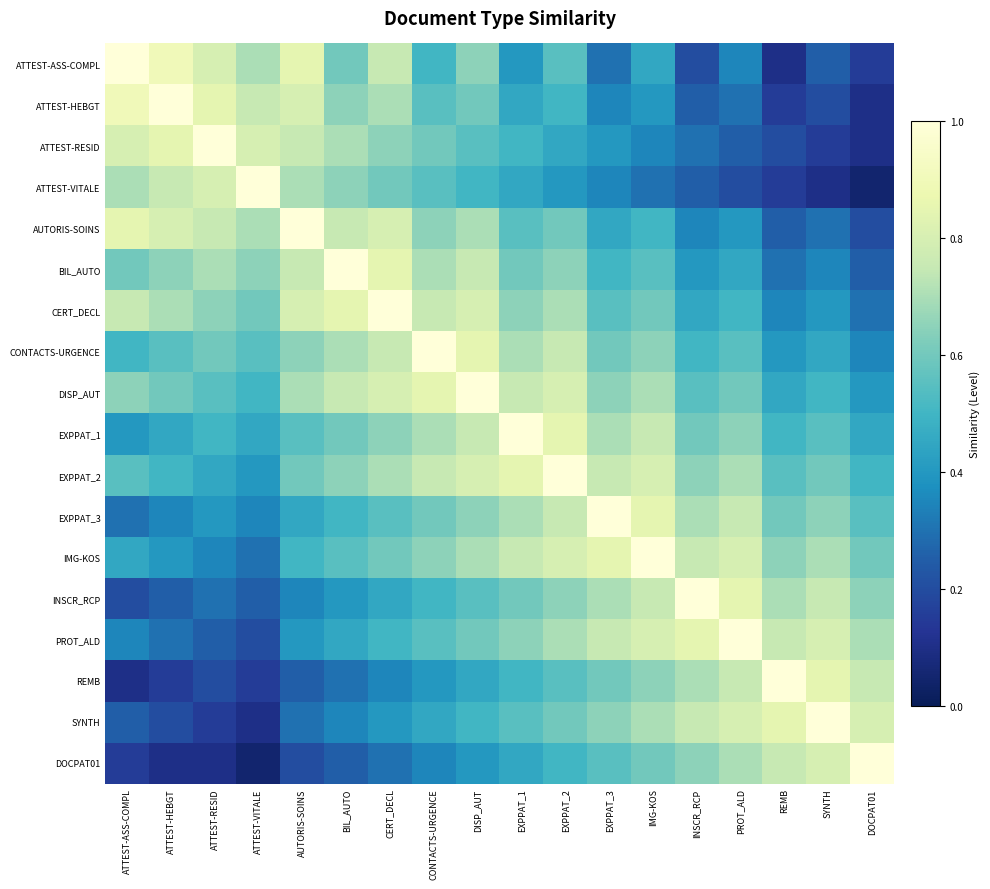

Count the PROT_ALD values in the range 0 to 1.

18